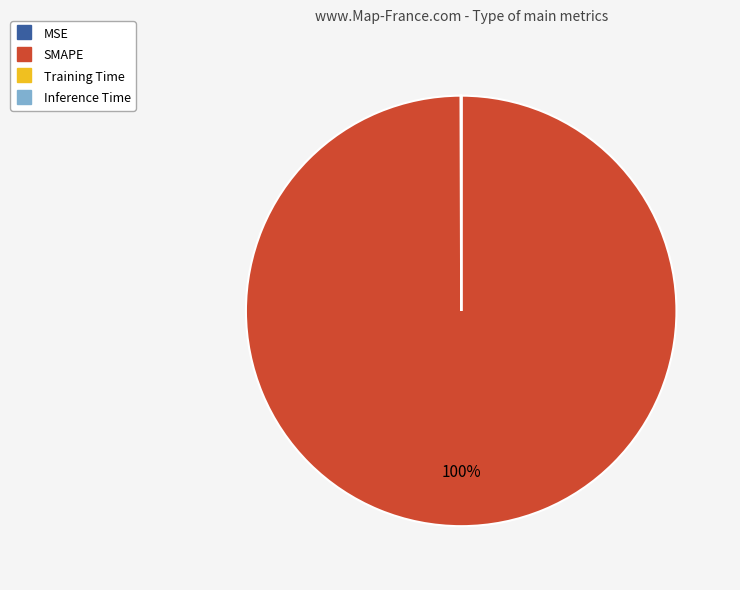

What percentage is the SMAPE slice, to the nearest percent?

100%